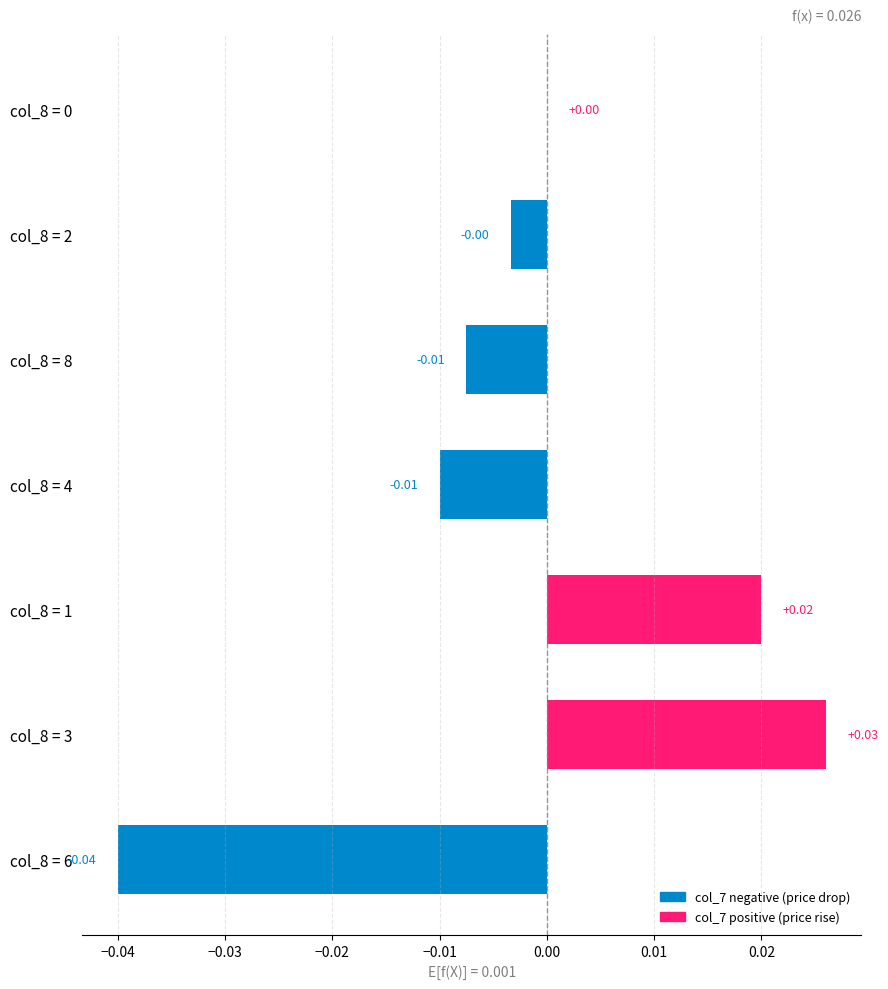

How many categories are shown in the chart?

7